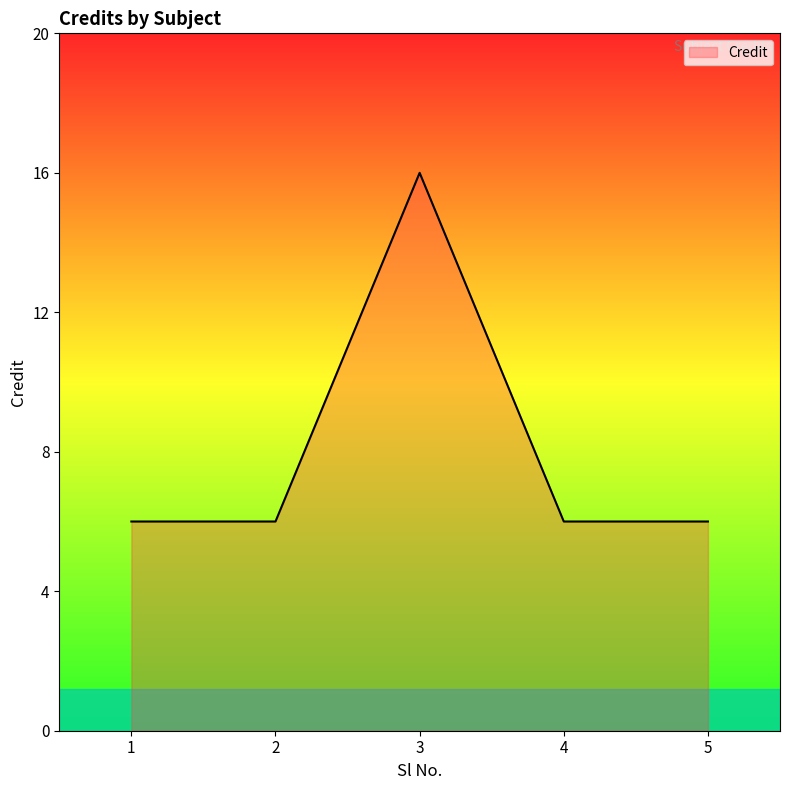

Which label corresponds to the largest value in the chart?

3